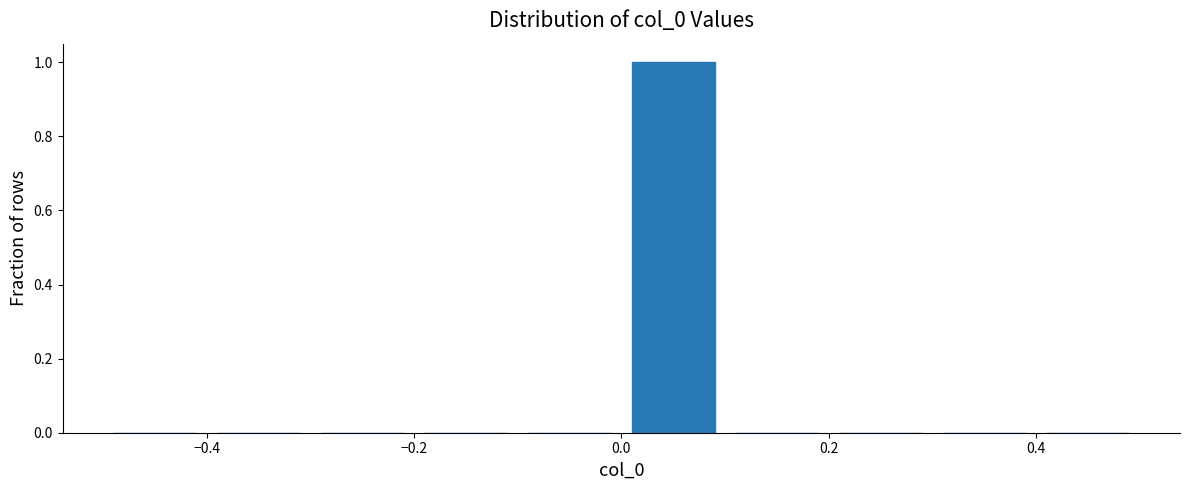

Reading left to right, transcribe this chart: for each bar, give the range it covers on the x-axis and its height. The values are not printed on the chart, so give them approximately, as read against the axis.

-0.5 to -0.4: 0
-0.4 to -0.3: 0
-0.3 to -0.2: 0
-0.2 to -0.1: 0
-0.1 to 0.0: 0
0.0 to 0.1: 1
0.1 to 0.2: 0
0.2 to 0.3: 0
0.3 to 0.4: 0
0.4 to 0.5: 0